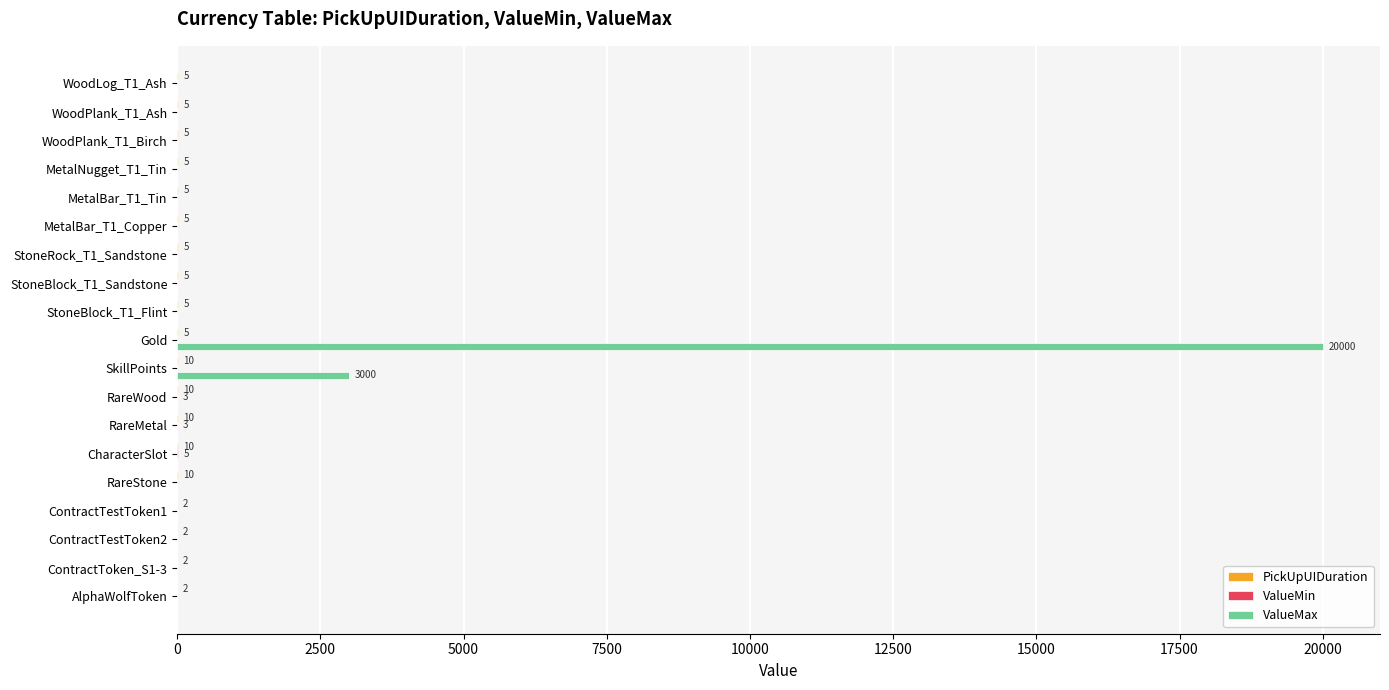

What is the greatest value displayed?

20000